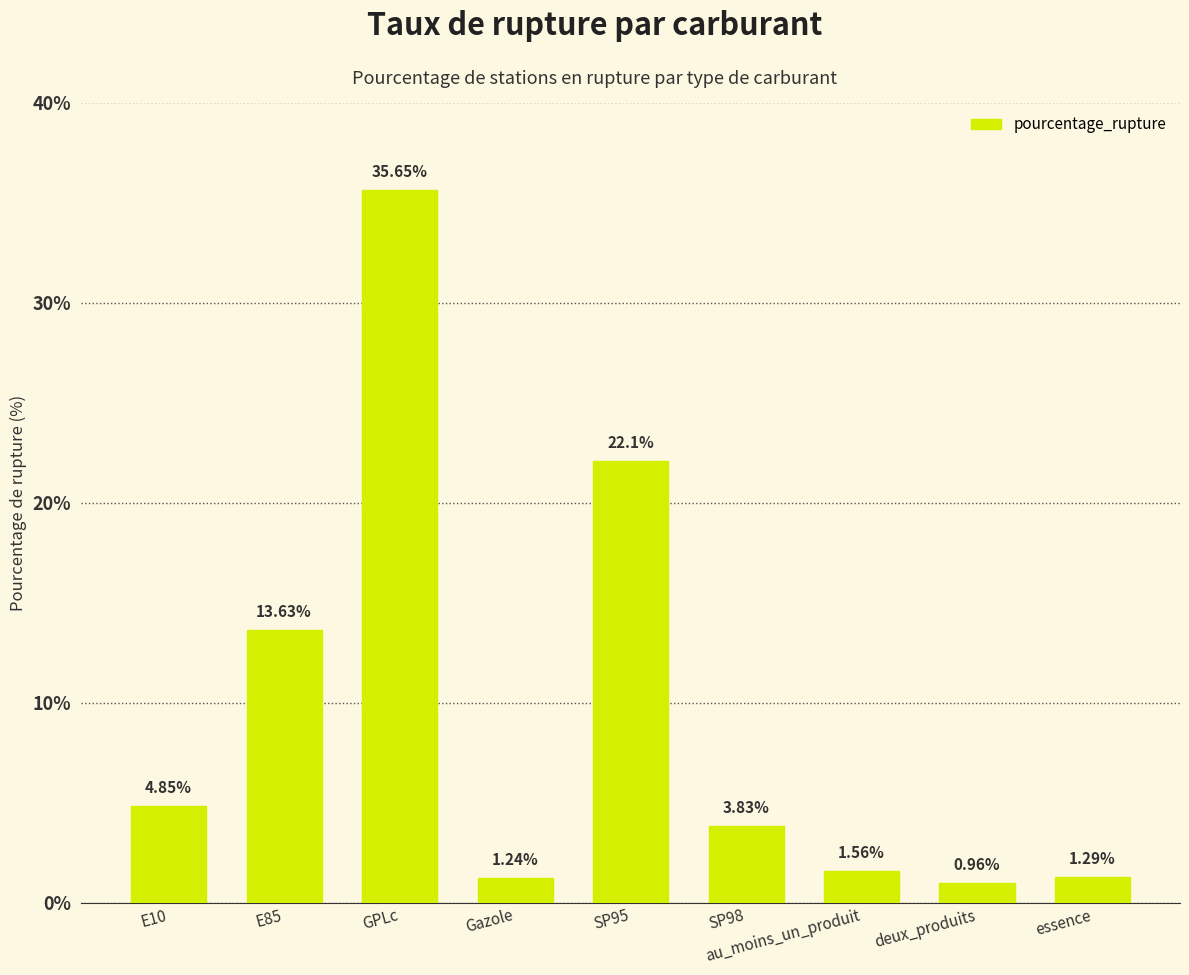

How many data points are above 3?

5